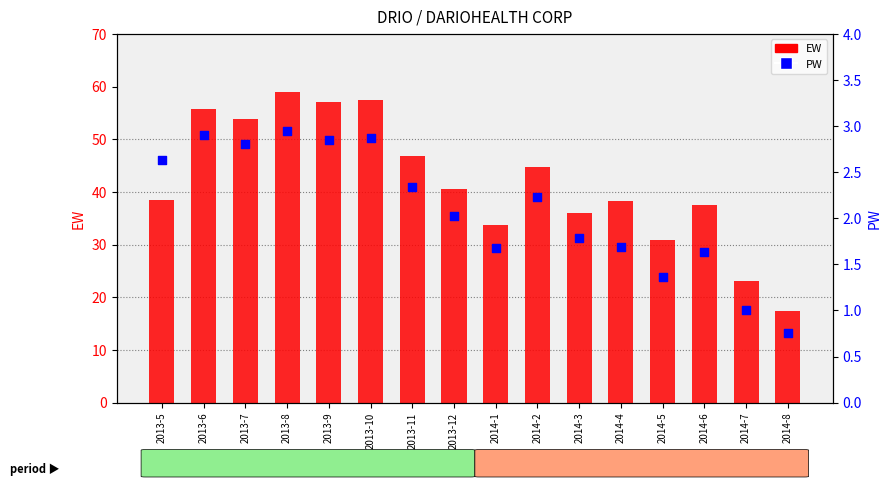

Which series has the largest Y range (max minus min)?

EW